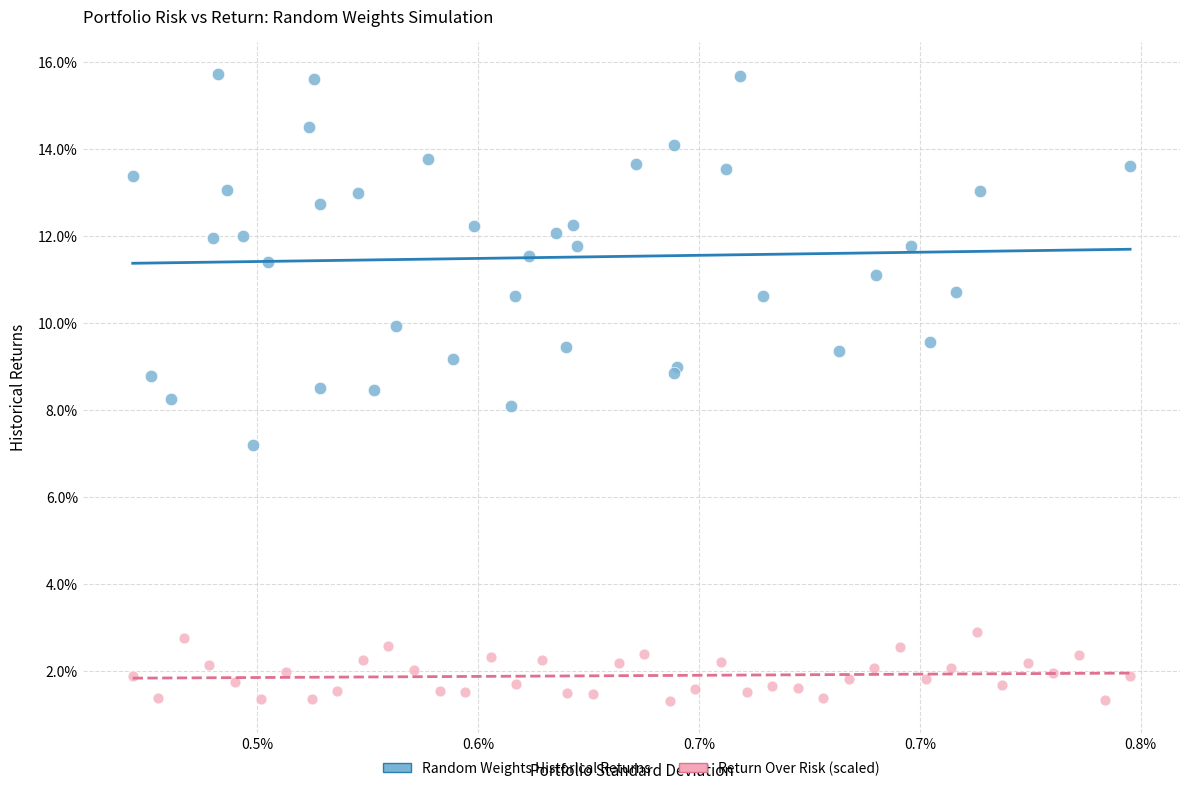

Which series contains the highest Y value?

Random Weights Historical Returns